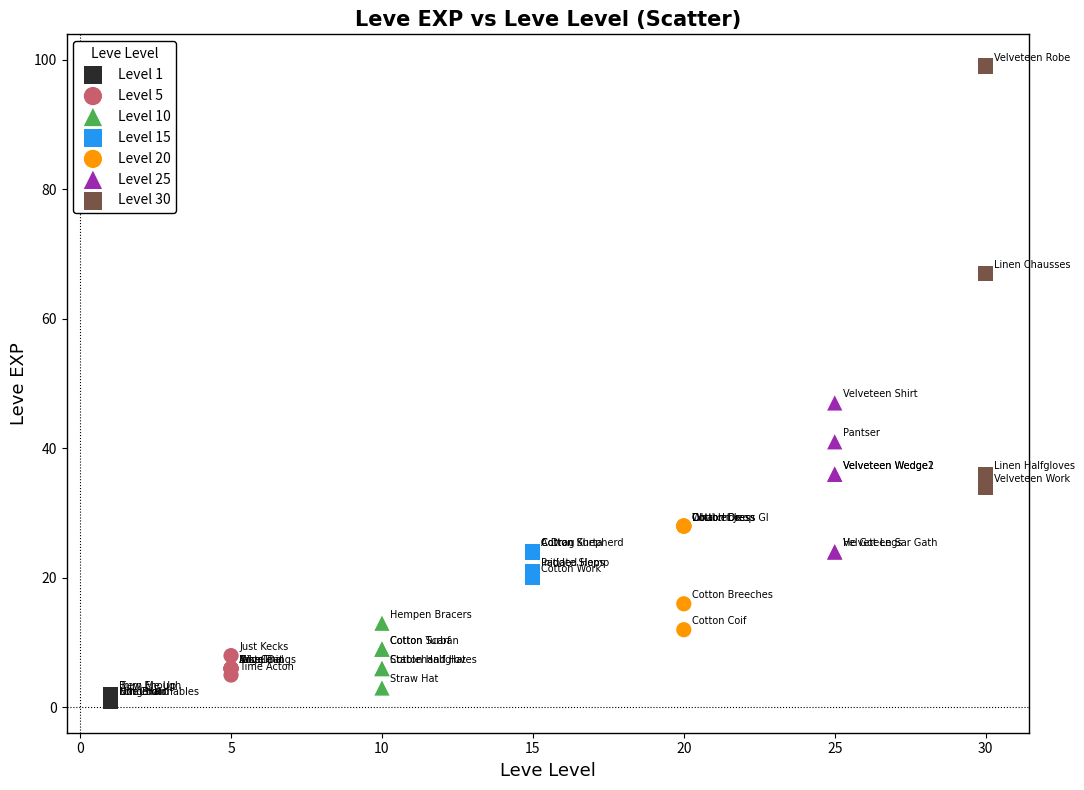

Which series contains the highest Y value?

Level 30